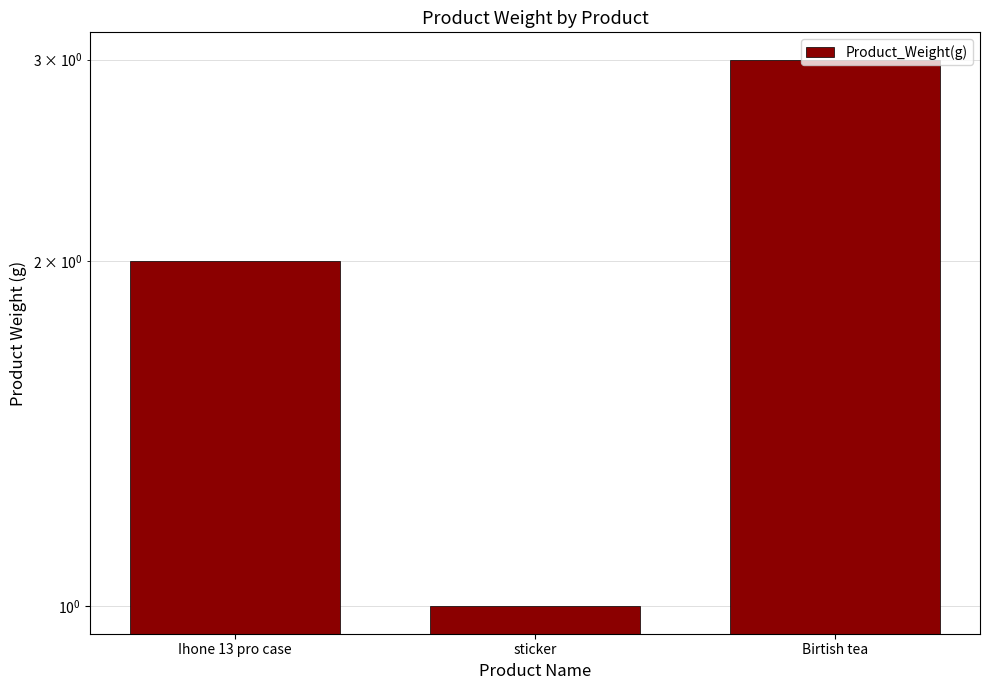

What is the smallest value displayed?

1